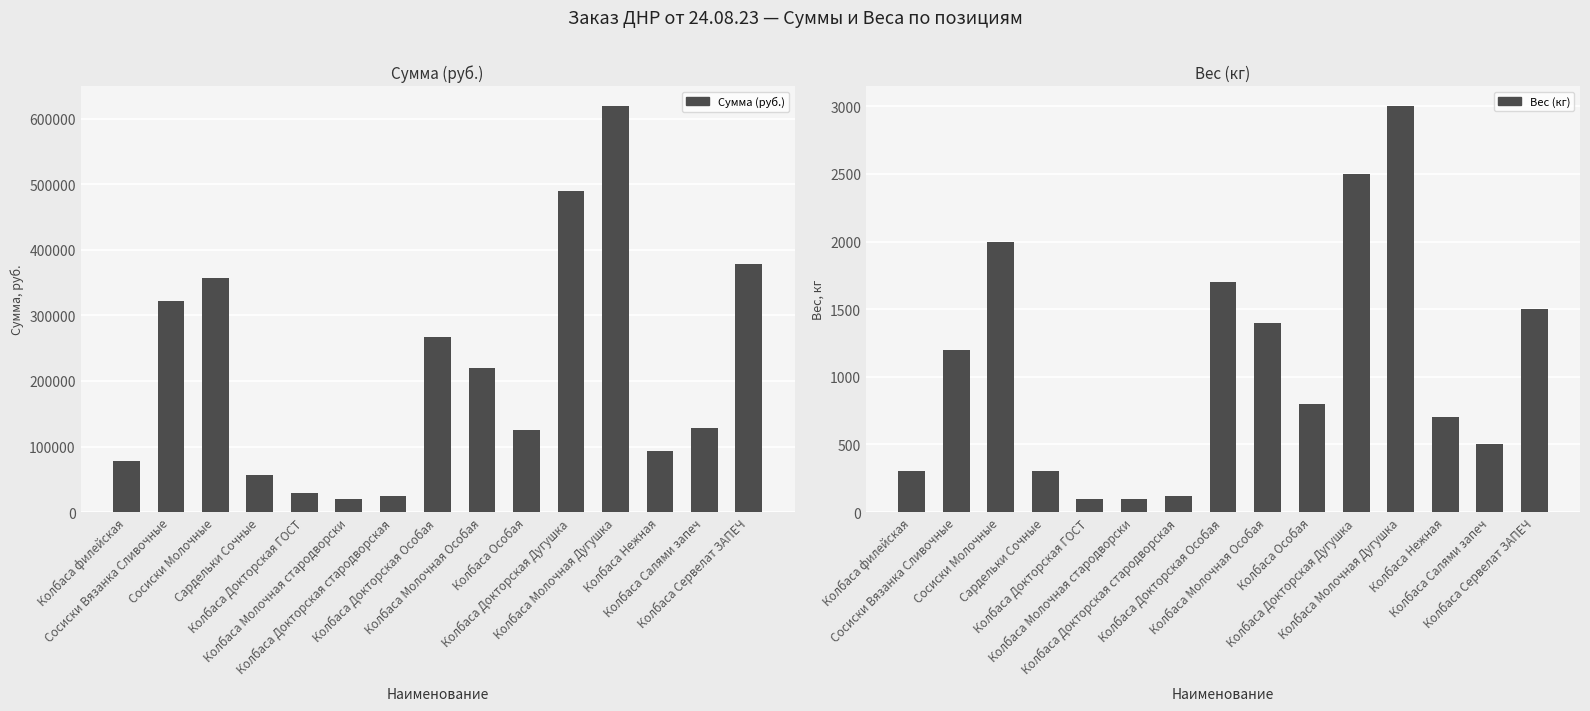

What is the value of the Сумма (руб.) bar at the 6th from the left?

20207.0